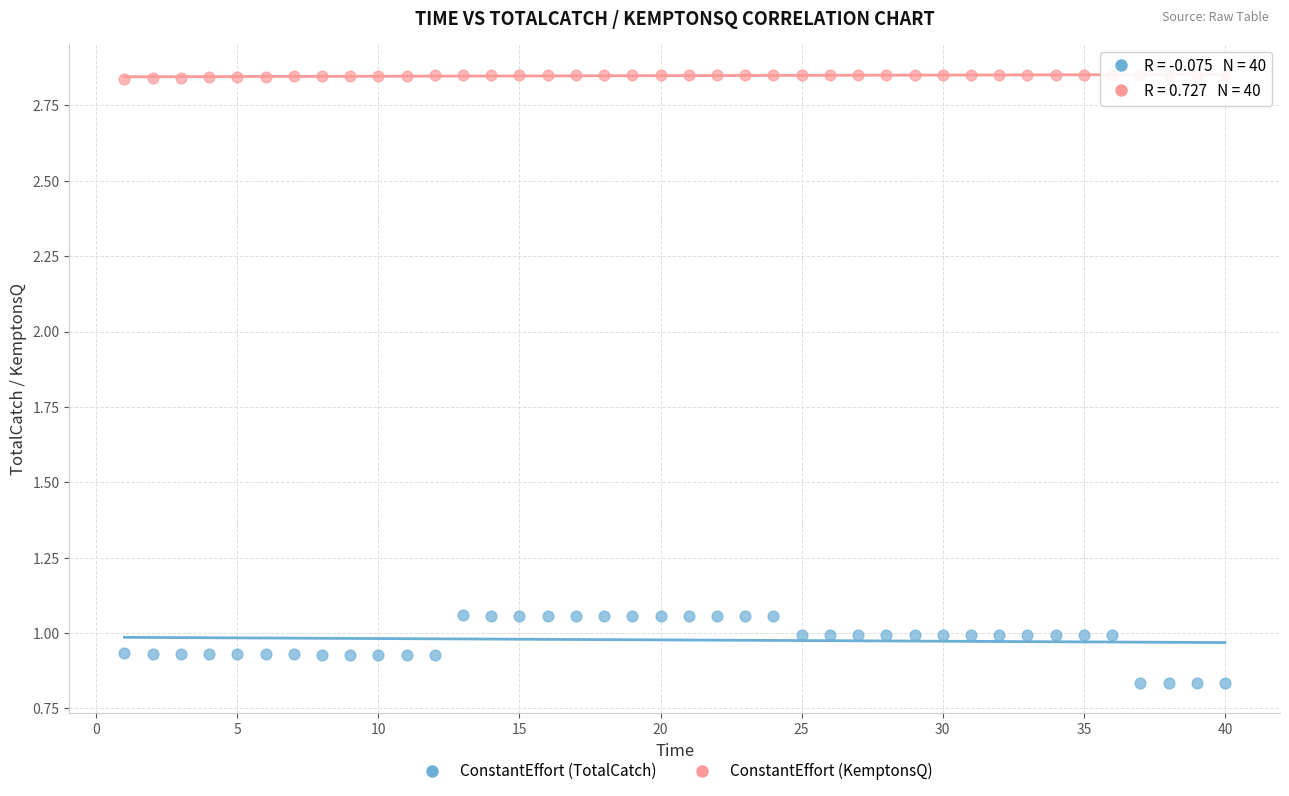

Which series reaches the maximum Y coordinate?

ConstantEffort (KemptonsQ)